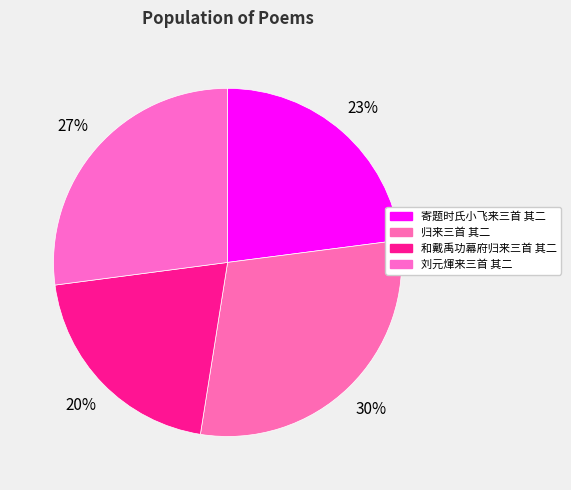

Count the number of slices in the pie.

4